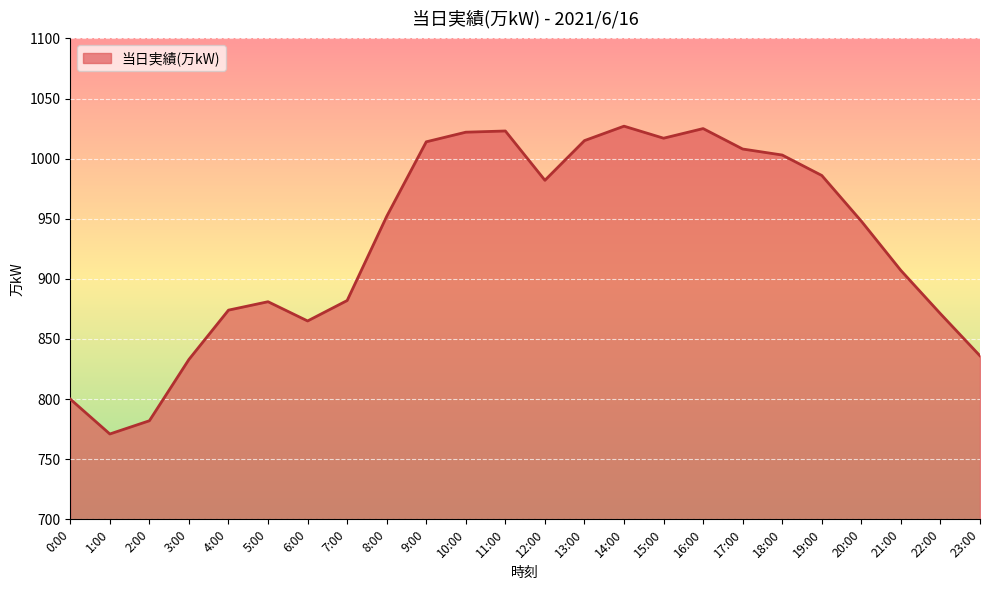

Is it true that the value at 6:00 is 1277?

False